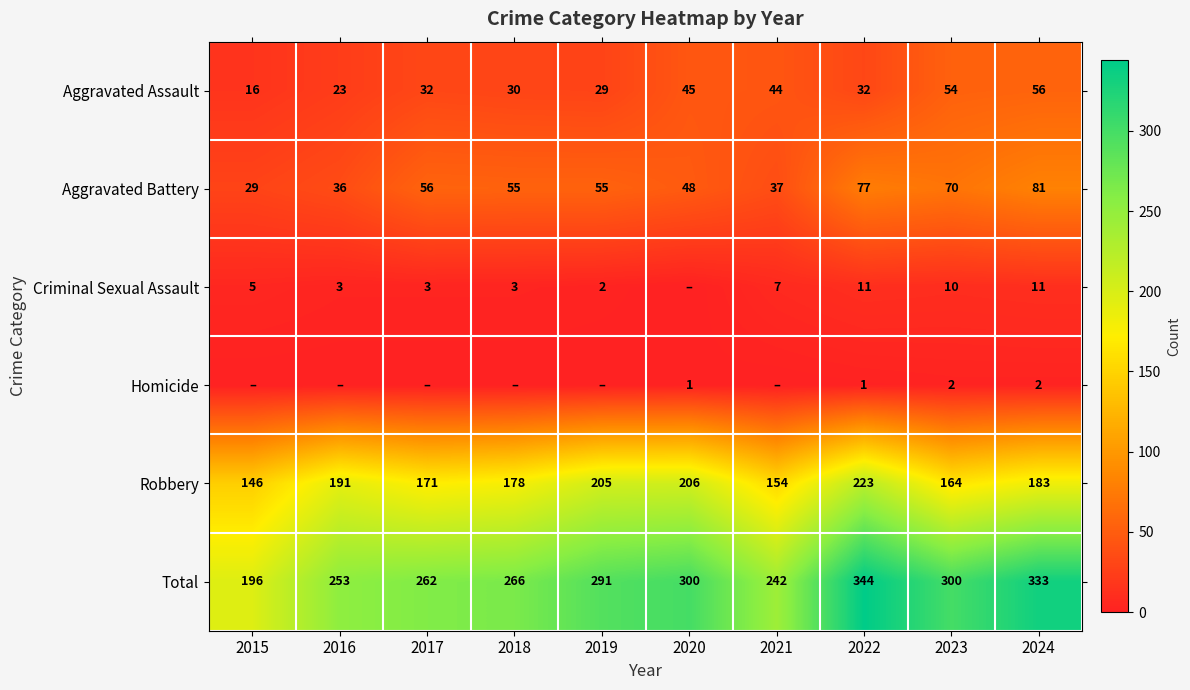

What is the average value of the Robbery series?

182